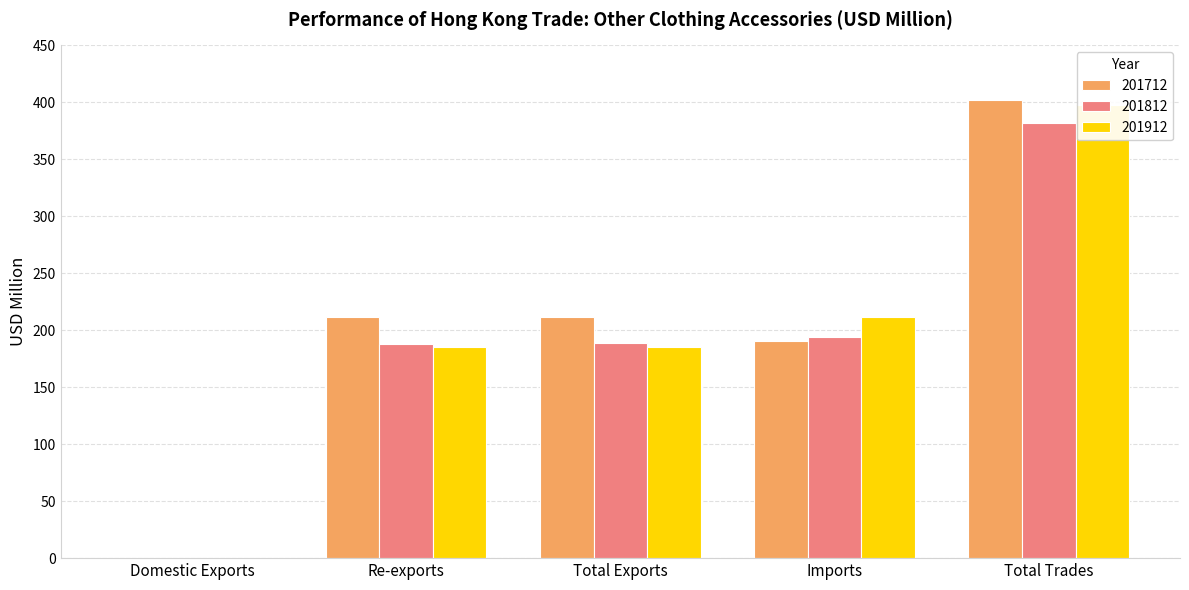

Does the chart contain stacked bars?

No